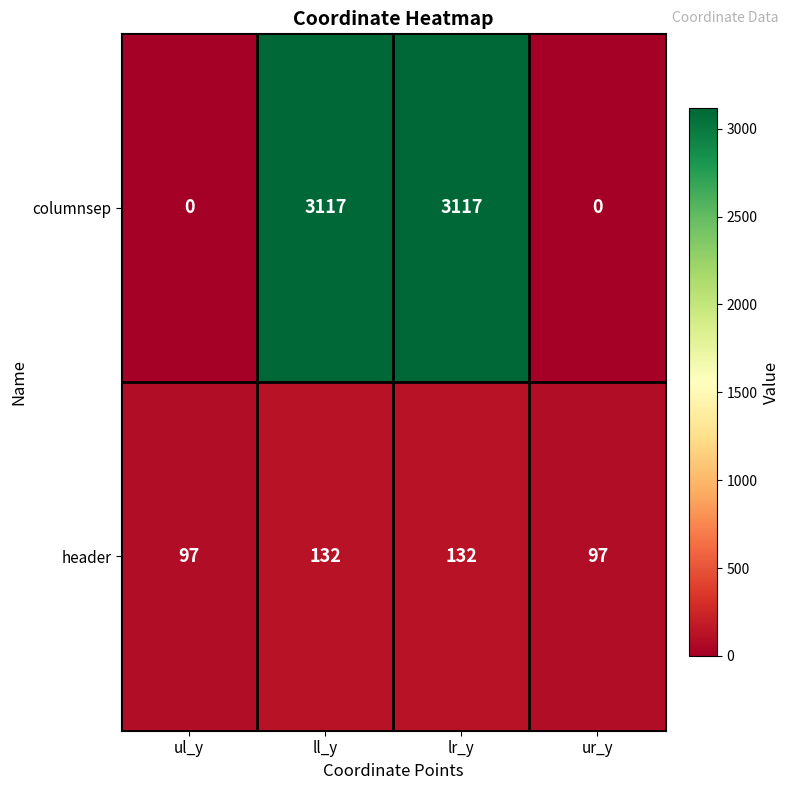

Reading right to left, what are all the values shown in this chart?

columnsep: 0	3117	3117	0
header: 97	132	132	97